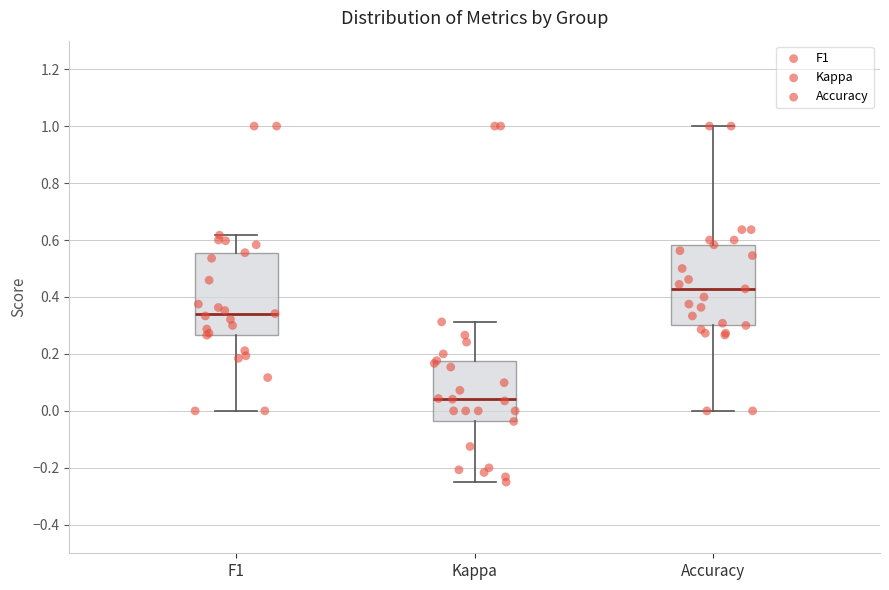

Which box has the lowest median line?

Kappa